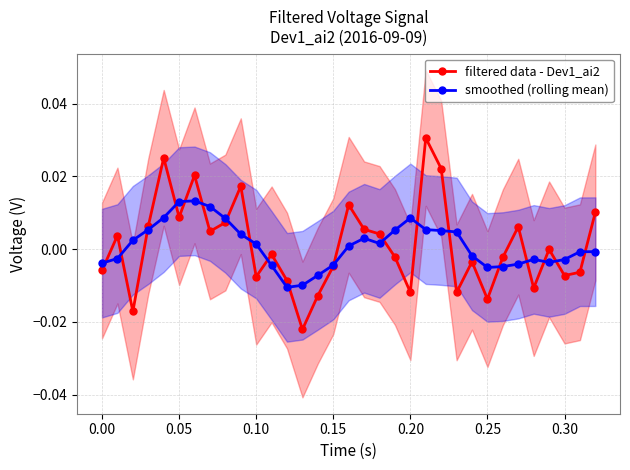

True or false: smoothed (rolling mean) has more than 0 points higher than both neighbors.

True